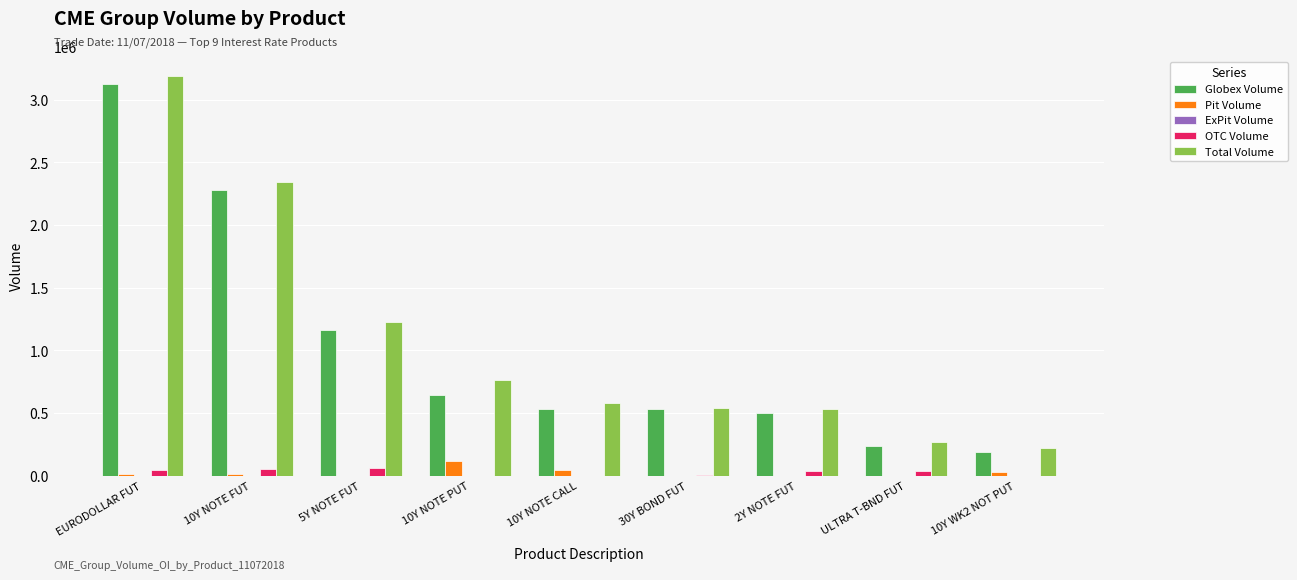

Which label corresponds to the largest value in the chart?

EURODOLLAR FUT